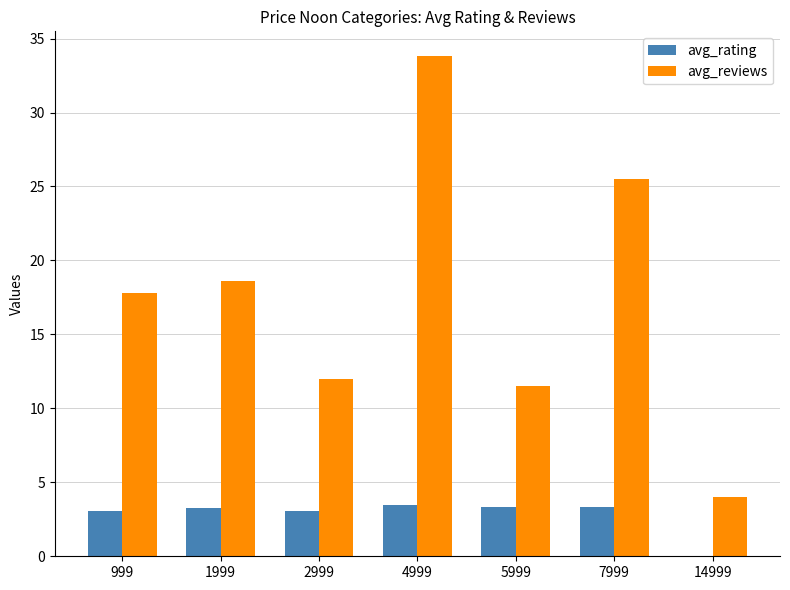

What is the greatest value displayed?

33.8